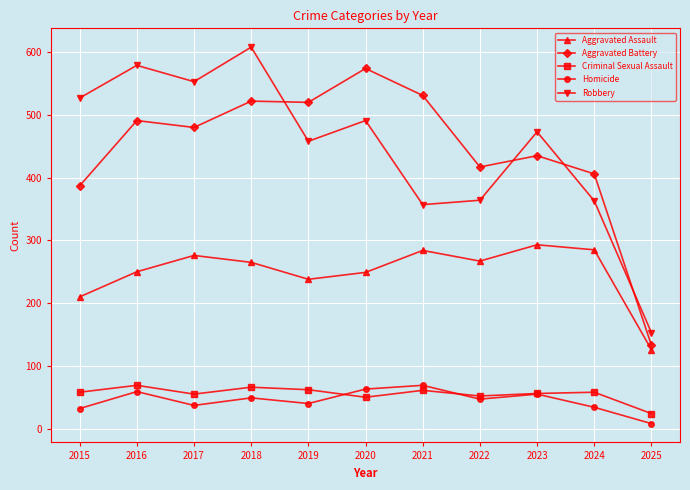

Between 2016 and 2025, which series saw the biggest shift?

Robbery